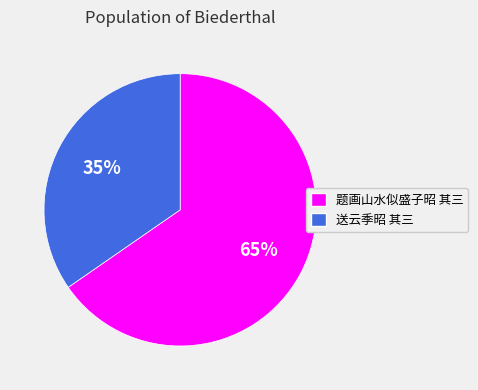

Rank the categories by value from lowest to highest.

送云季昭 其三, 题画山水似盛子昭 其三